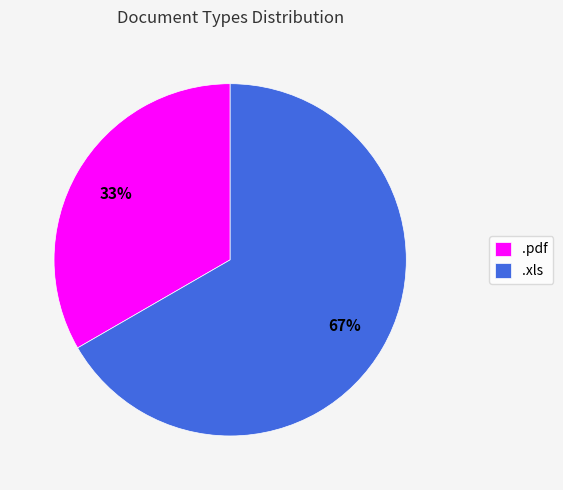

What is the smallest slice in the pie chart?

.pdf